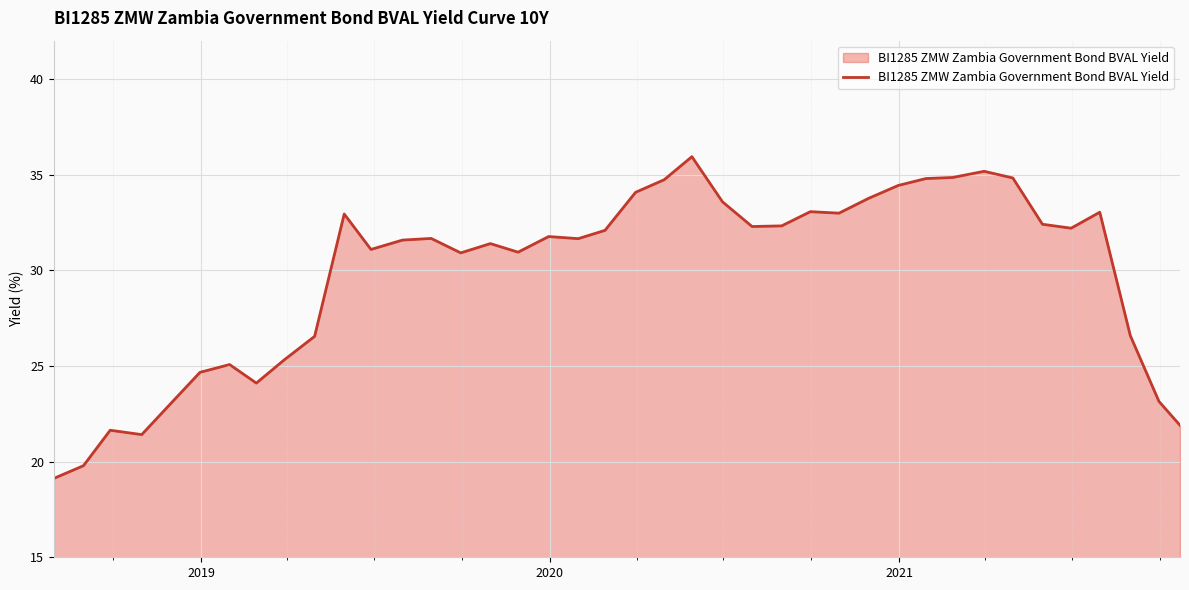

What is the average value?

29.8